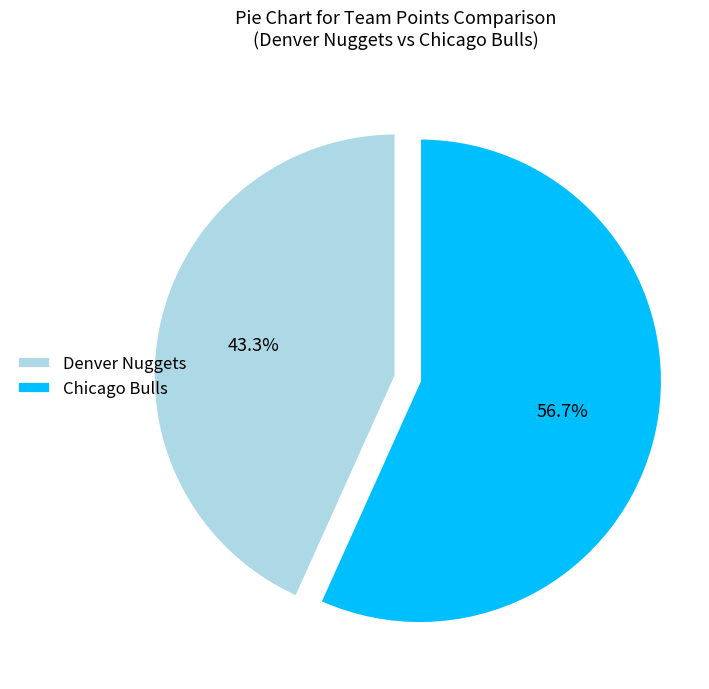

Approximately how many times larger is the value at Denver Nuggets compared to Chicago Bulls?

0.8